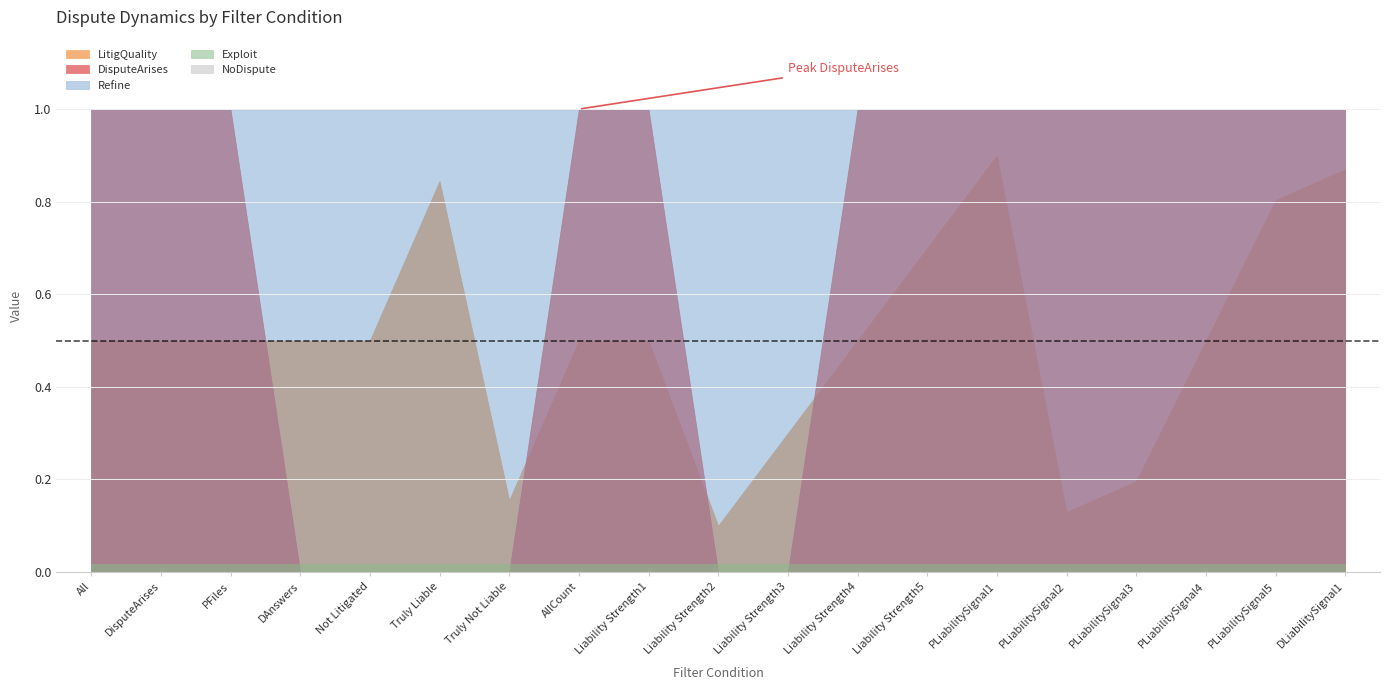

True or false: LitigQuality and NoDispute cross at least once.

False